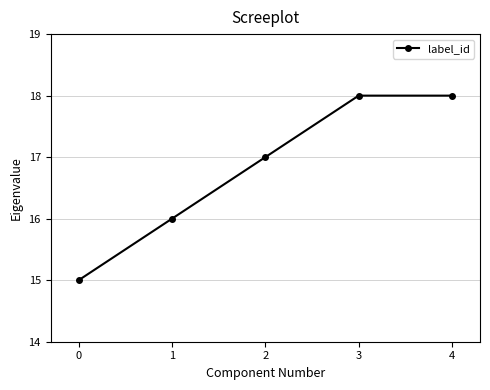

What is the approximate value at 1?

16